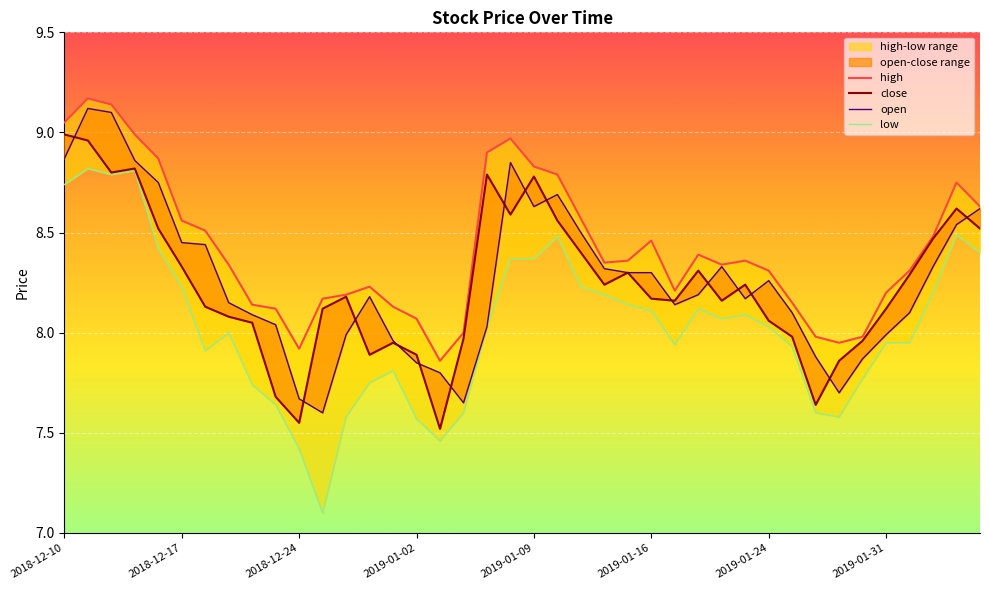

What is the difference between the maximum and minimum values in the close series?

1.5